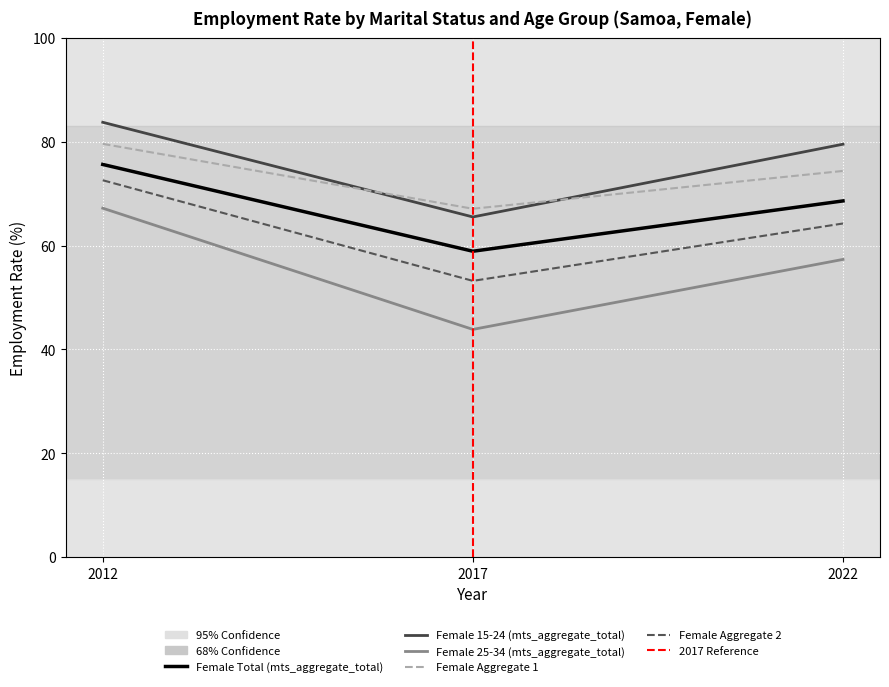

Between 2017 and 2012, which is larger?

2012